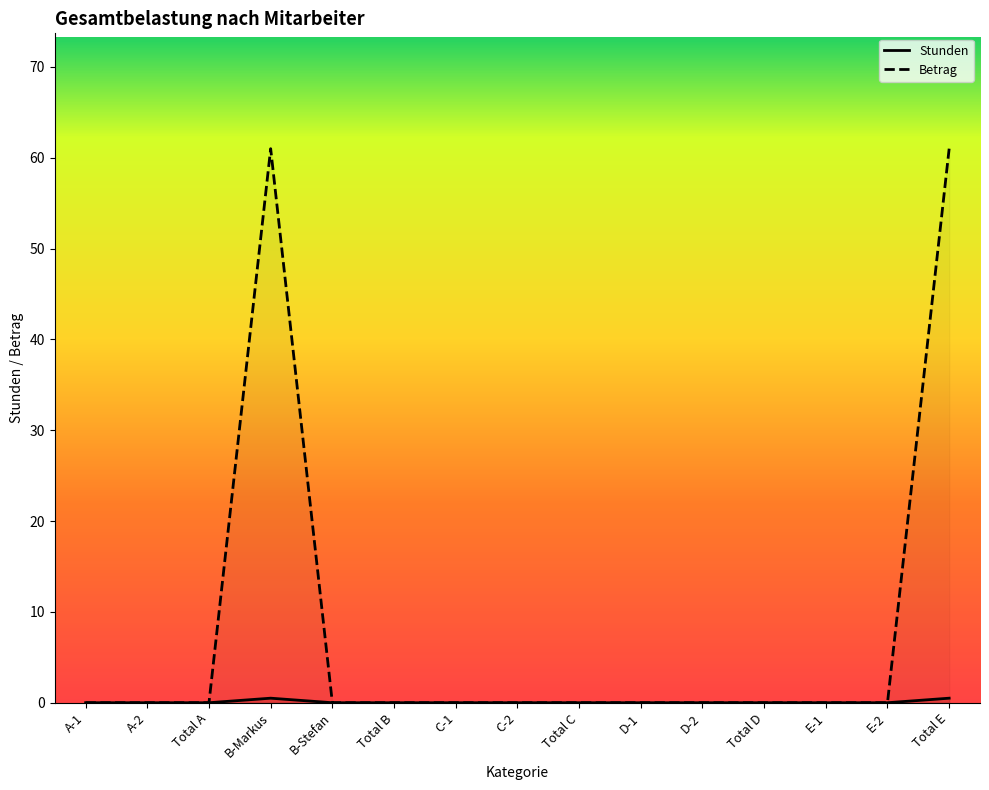

What is the difference between the second highest and second lowest values in the Betrag series?

61.0